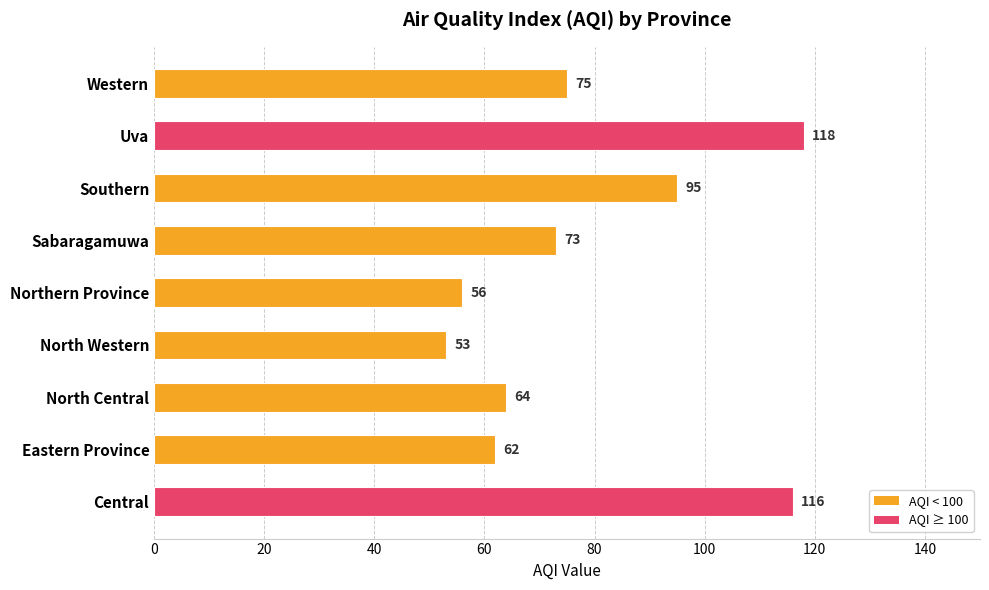

Approximately how many times larger is the value at Western compared to Uva?

0.6